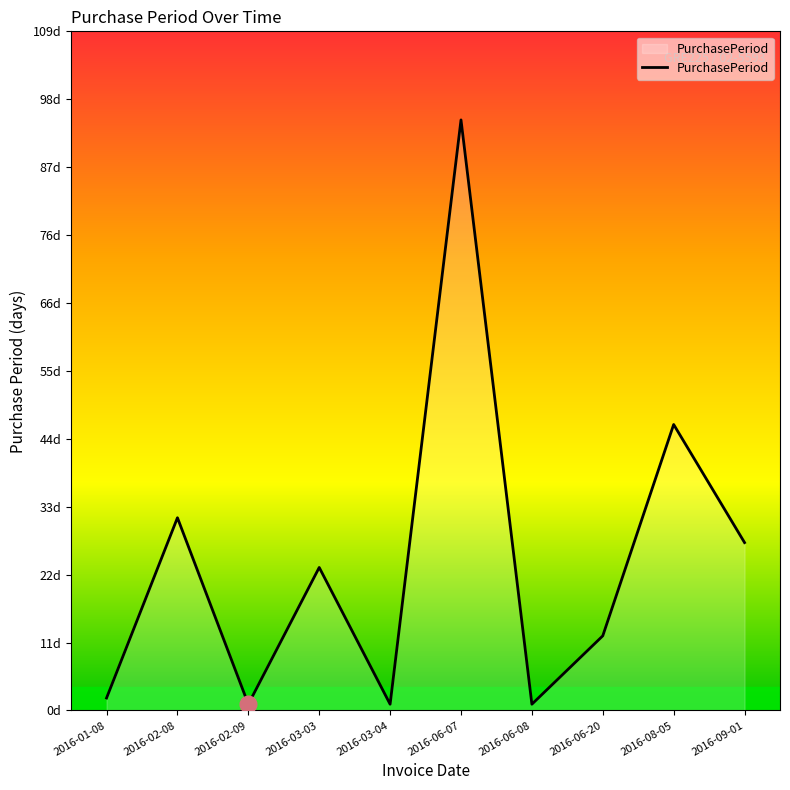

Does the chart have visible grid lines?

No